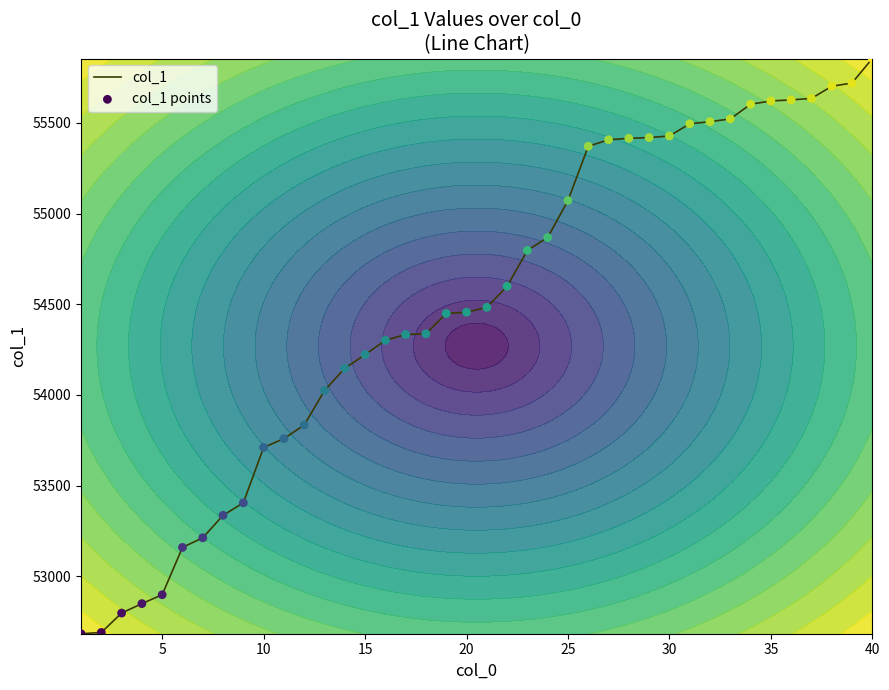

At how many categories does at least one series exceed 53497?

31